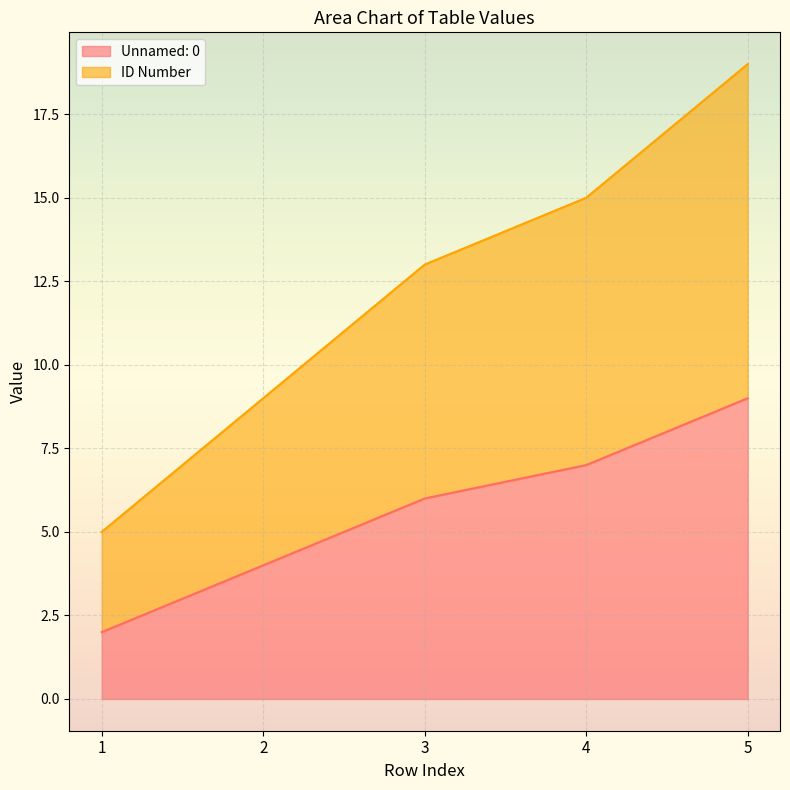

How many series are shown in this chart?

2